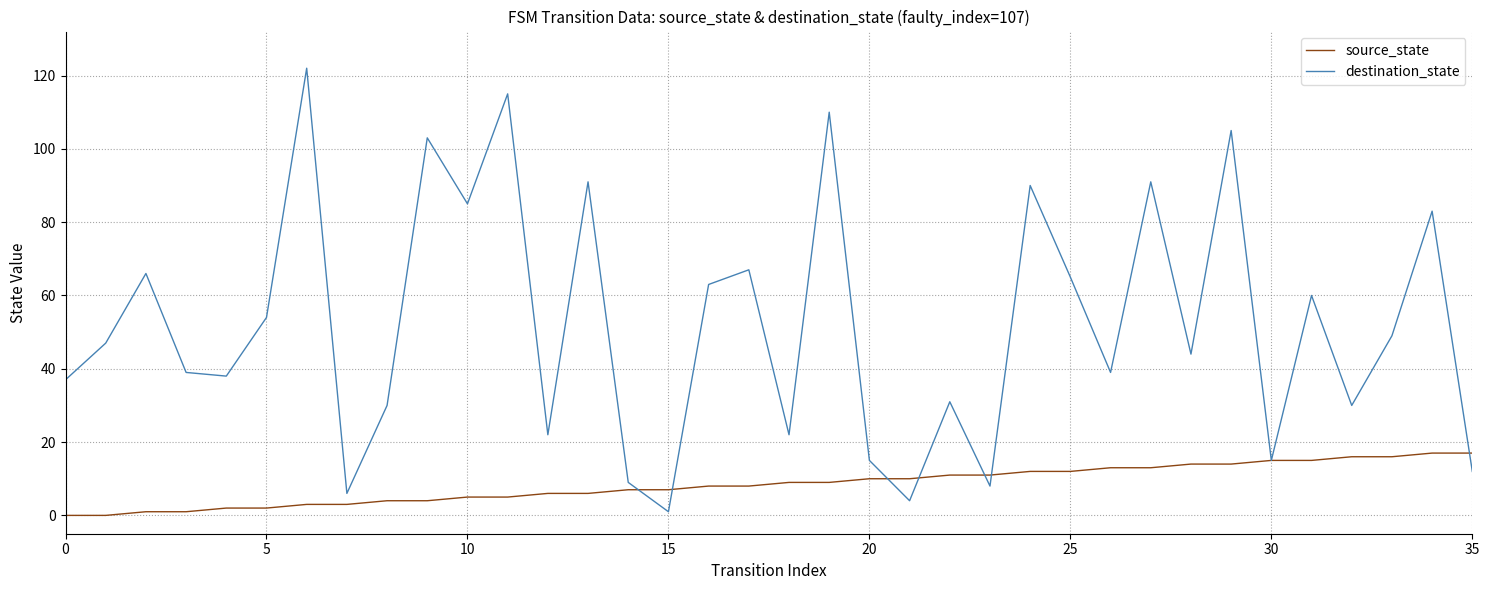

List the series in order of their overall mean, highest first.

destination_state, source_state